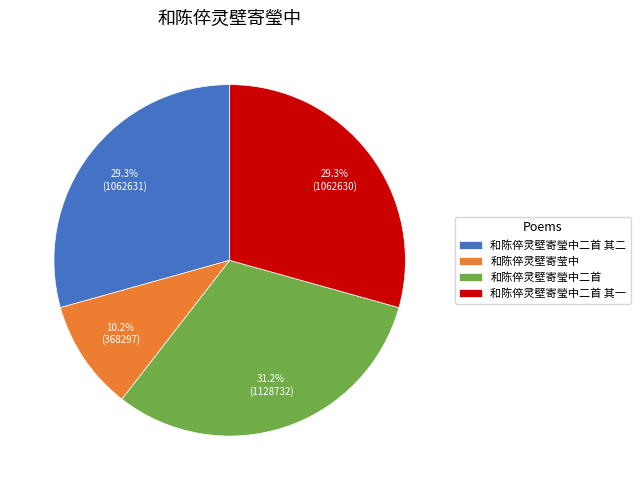

What is the ratio of the value at 和陈倅灵壁寄瑩中二首 to the value at 和陈倅灵壁寄莹中?

3.1